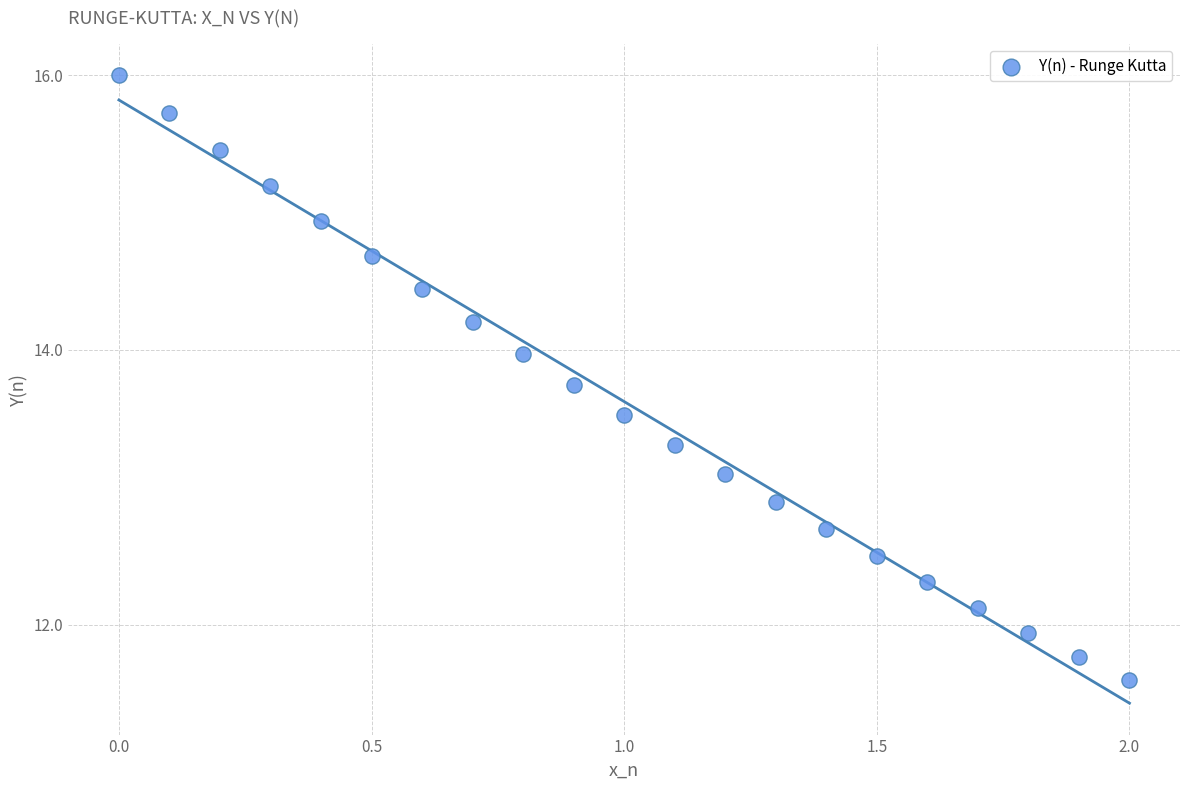

What is the range of X values (max minus min)?

2.0